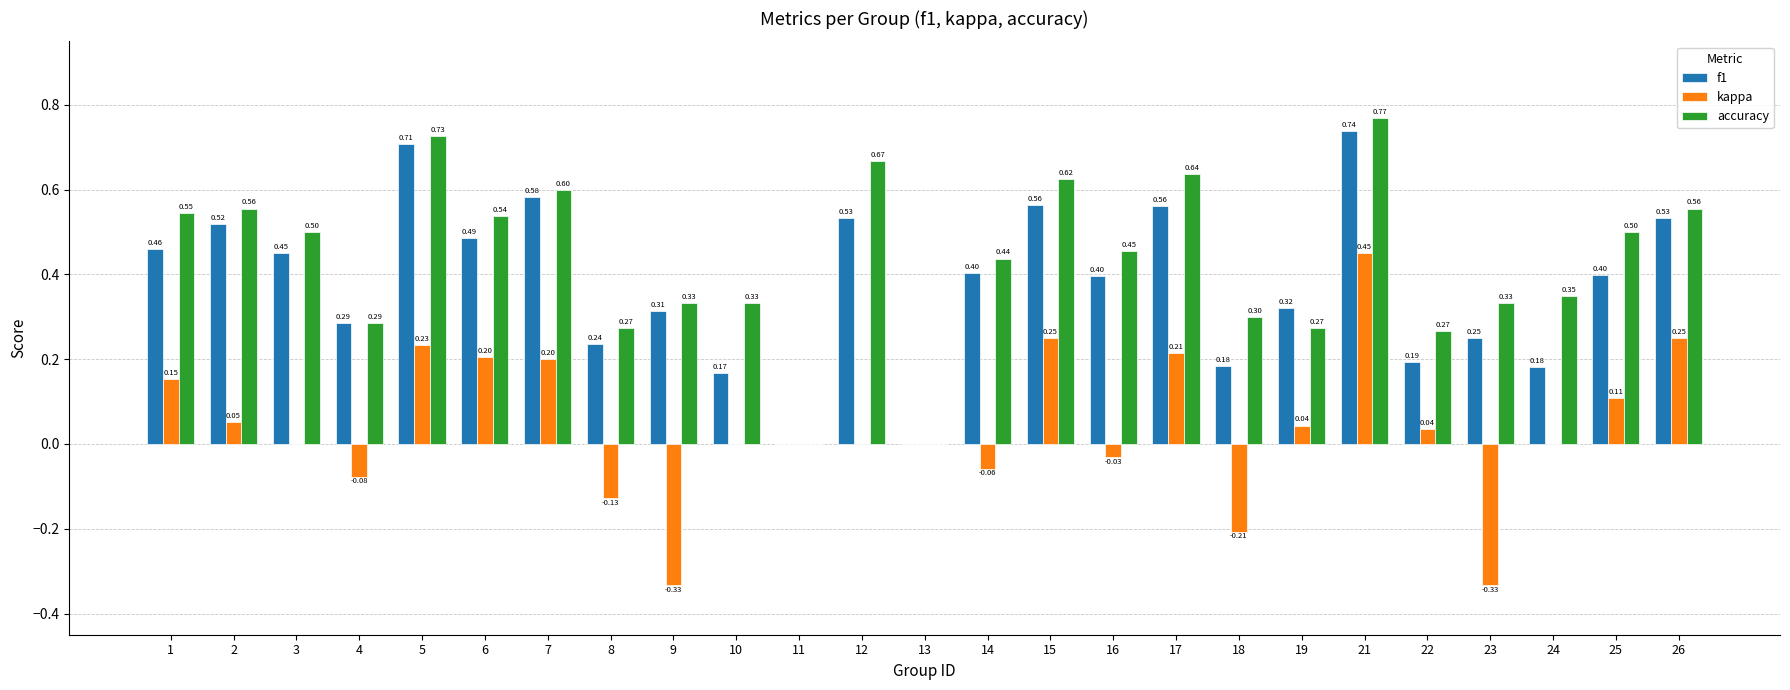

Which series changed the most between 4 and 12?

accuracy